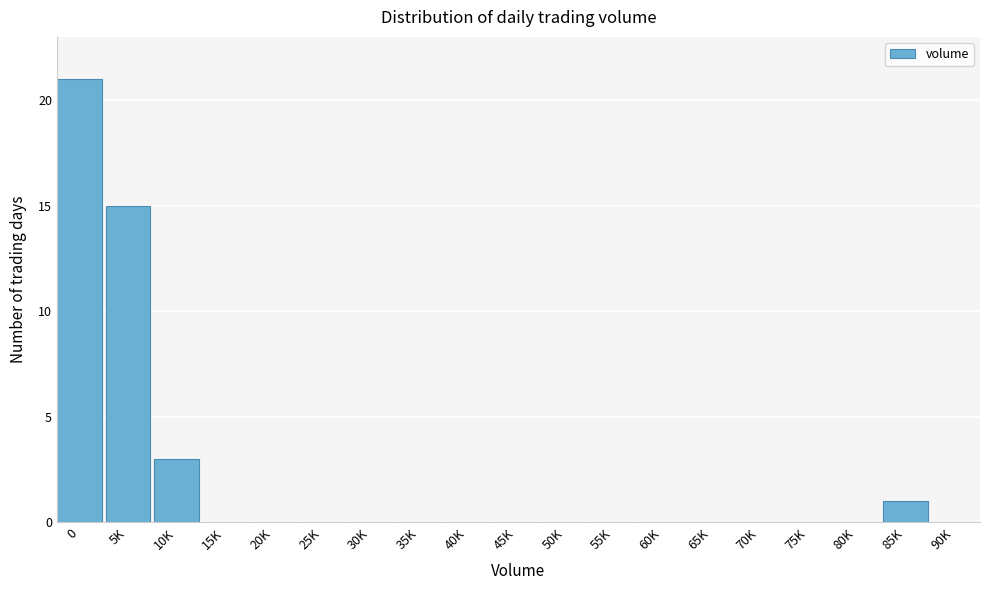

Reading left to right, extract all data points from this chart.

0=21	5K=15	10K=3	15K=0	20K=0	25K=0	30K=0	35K=0	40K=0	45K=0	50K=0	55K=0	60K=0	65K=0	70K=0	75K=0	80K=0	85K=1	90K=0